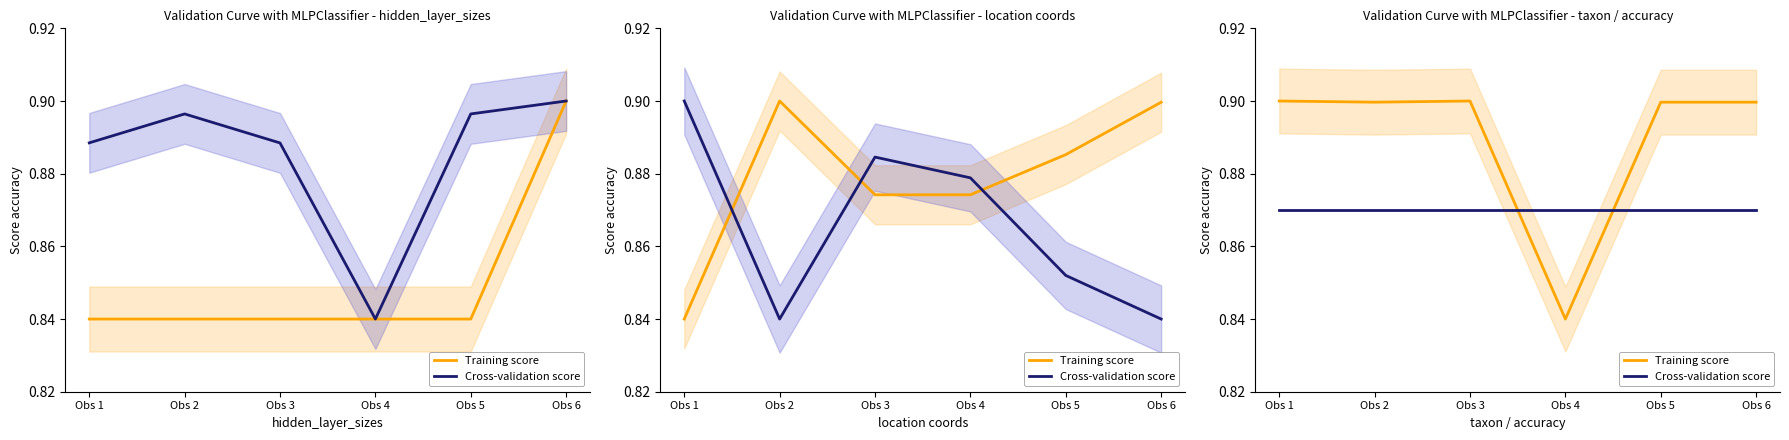

Reading right to left, what are all the values shown in this chart?

Training score: Obs 6=0.9	Obs 5=0.9	Obs 4=0.8	Obs 3=0.9	Obs 2=0.9	Obs 1=0.9
Cross-validation score: Obs 6=0.9	Obs 5=0.9	Obs 4=0.9	Obs 3=0.9	Obs 2=0.9	Obs 1=0.9